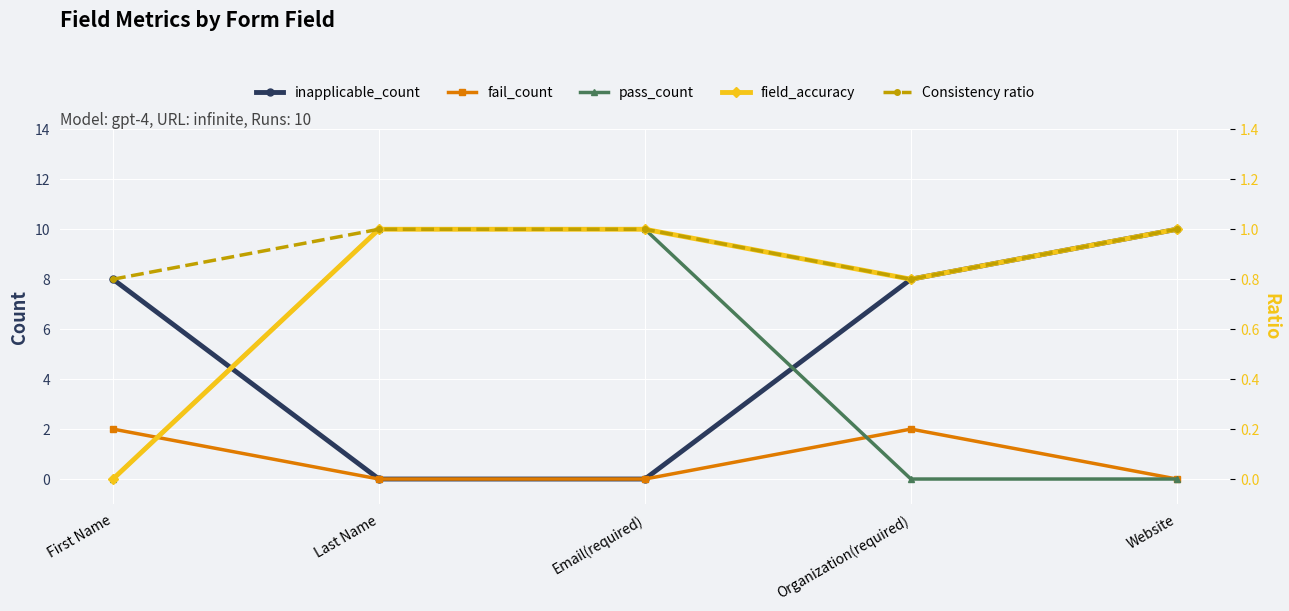

The pass_count series shows 10.0 at Email(required). True or false?

True